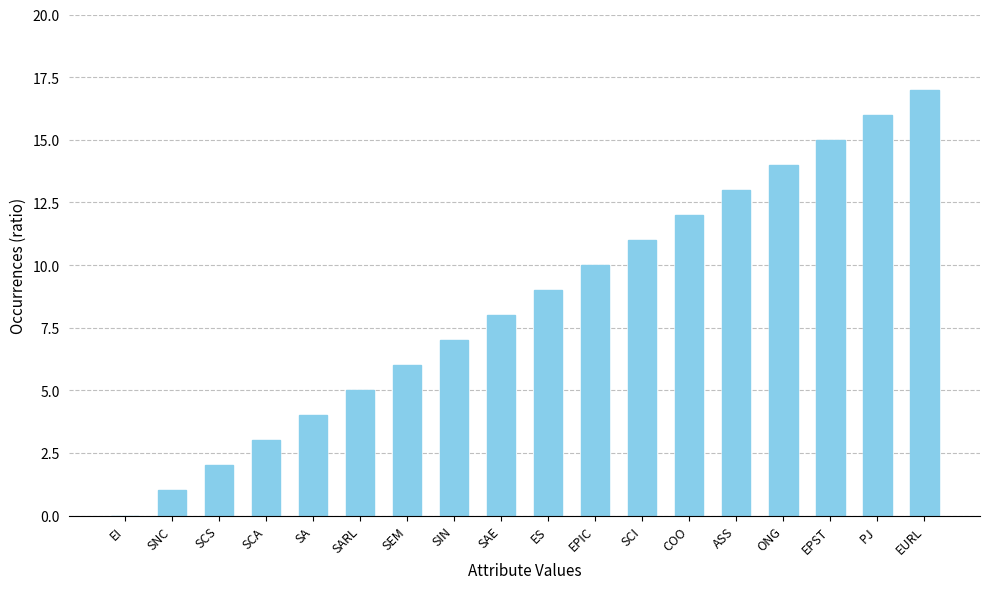

What is the change in value from ASS to EPST?

+2